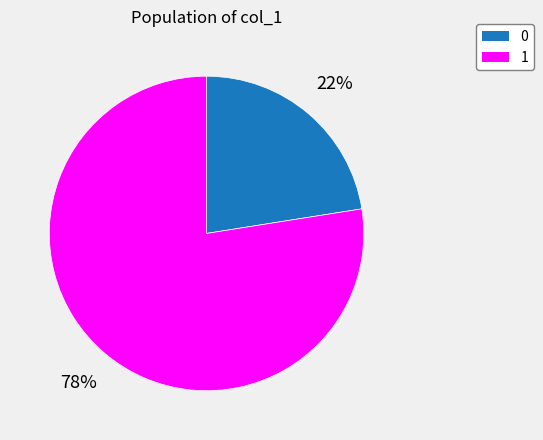

How many segments does this pie chart have?

2